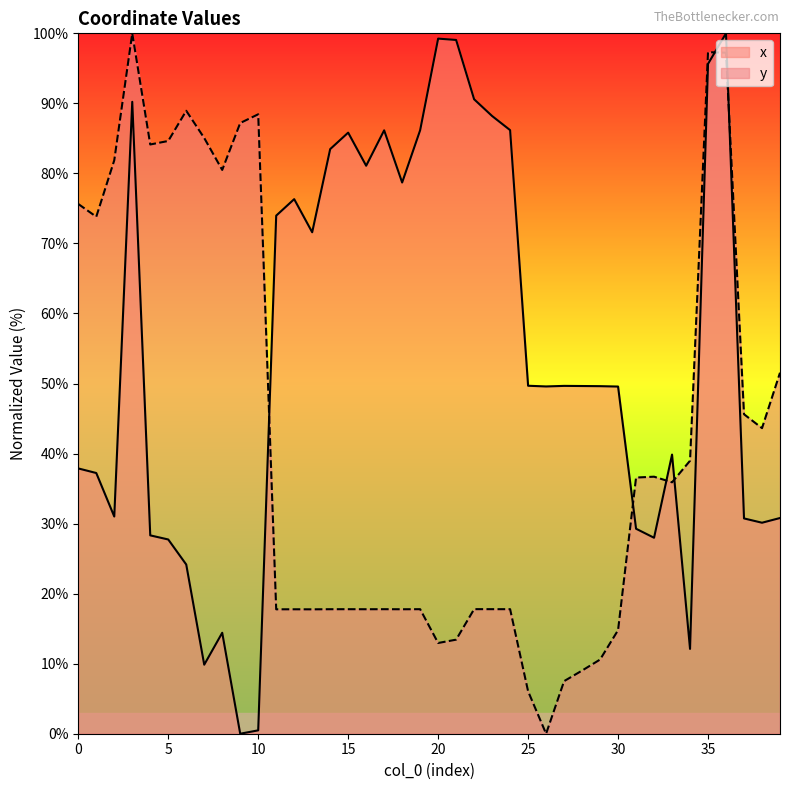

What is the value of the x point at the 1st from the left?

37.9